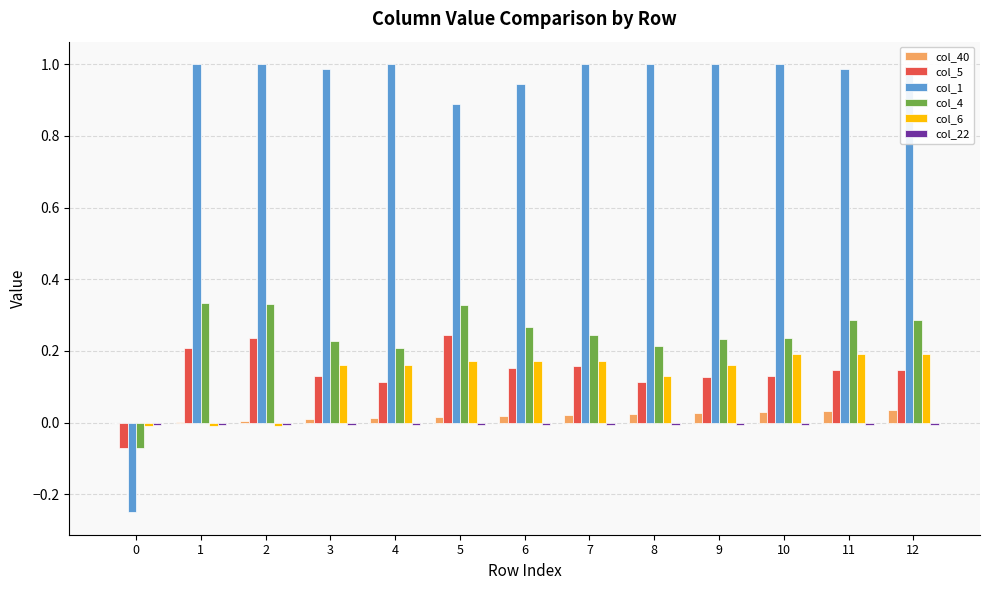

How many values in col_5 are above zero?

12